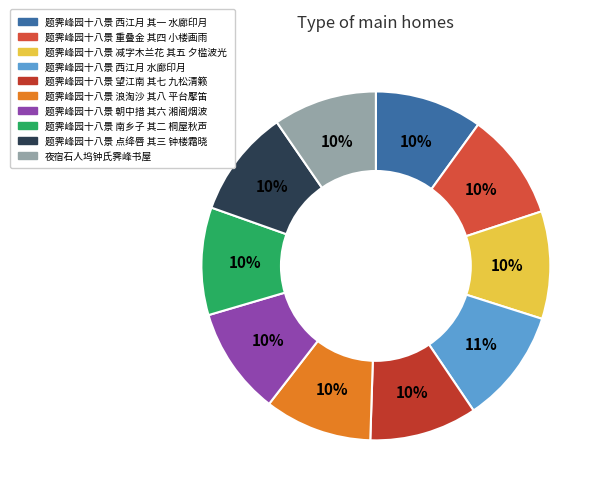

How many slices are in this pie chart?

10